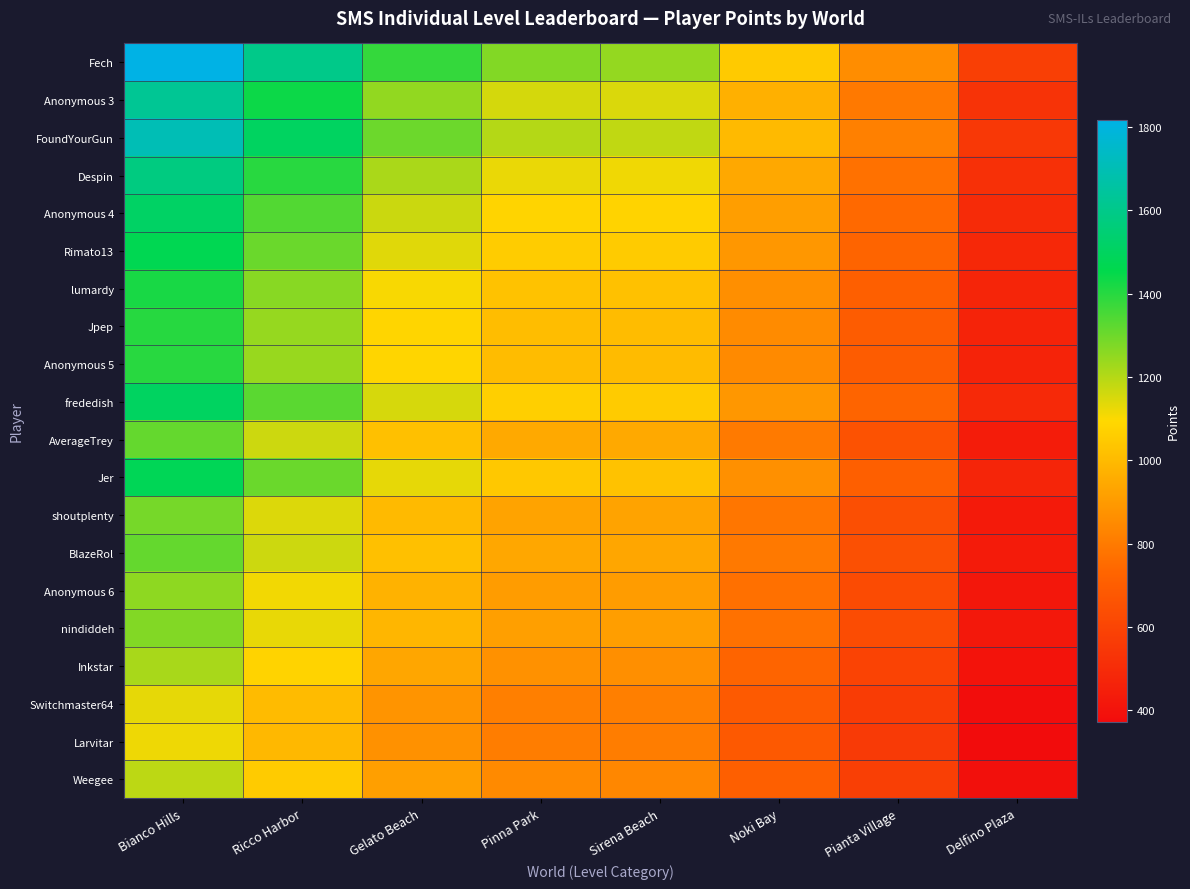

Reading left to right, list all the values displayed in this chart.

Fech: Bianco Hills=1817.0	Ricco Harbor=1598.5	Gelato Beach=1379.9	Pinna Park=1270.6	Sirena Beach=1245.6	Noki Bay=1052.1	Pianta Village=858.5	Delfino Plaza=580.7
Anonymous 3: Bianco Hills=1622.5	Ricco Harbor=1436.2	Gelato Beach=1250.0	Pinna Park=1156.8	Sirena Beach=1147.8	Noki Bay=970.5	Pianta Village=793.3	Delfino Plaza=531.8
FoundYourGun: Bianco Hills=1702.1	Ricco Harbor=1501.7	Gelato Beach=1301.2	Pinna Park=1201.0	Sirena Beach=1184.0	Noki Bay=1000.5	Pianta Village=817.1	Delfino Plaza=550.4
Despin: Bianco Hills=1578.8	Ricco Harbor=1397.4	Gelato Beach=1215.9	Pinna Park=1125.2	Sirena Beach=1116.2	Noki Bay=943.8	Pianta Village=771.4	Delfino Plaza=517.3
Anonymous 4: Bianco Hills=1511.3	Ricco Harbor=1340.1	Gelato Beach=1168.8	Pinna Park=1083.2	Sirena Beach=1078.2	Noki Bay=911.9	Pianta Village=745.7	Delfino Plaza=498.8
Rimato13: Bianco Hills=1469.7	Ricco Harbor=1304.4	Gelato Beach=1139.1	Pinna Park=1056.5	Sirena Beach=1053.5	Noki Bay=891.1	Pianta Village=728.9	Delfino Plaza=486.9
lumardy: Bianco Hills=1421.2	Ricco Harbor=1262.6	Gelato Beach=1104.1	Pinna Park=1024.8	Sirena Beach=1023.8	Noki Bay=866.2	Pianta Village=708.6	Delfino Plaza=472.7
Jpep: Bianco Hills=1399.7	Ricco Harbor=1242.9	Gelato Beach=1086.0	Pinna Park=1007.6	Sirena Beach=1005.6	Noki Bay=850.7	Pianta Village=695.9	Delfino Plaza=464.6
Anonymous 5: Bianco Hills=1397.2	Ricco Harbor=1240.6	Gelato Beach=1084.1	Pinna Park=1005.8	Sirena Beach=1003.8	Noki Bay=849.2	Pianta Village=694.6	Delfino Plaza=463.7
frededish: Bianco Hills=1501.9	Ricco Harbor=1327.0	Gelato Beach=1152.2	Pinna Park=1064.7	Sirena Beach=1052.7	Noki Bay=889.8	Pianta Village=727.0	Delfino Plaza=488.6
AverageTrey: Bianco Hills=1314.3	Ricco Harbor=1167.6	Gelato Beach=1020.9	Pinna Park=947.6	Sirena Beach=946.6	Noki Bay=800.9	Pianta Village=655.1	Delfino Plaza=437.1
Jer: Bianco Hills=1479.2	Ricco Harbor=1304.2	Gelato Beach=1129.1	Pinna Park=1041.6	Sirena Beach=1025.6	Noki Bay=866.6	Pianta Village=707.6	Delfino Plaza=477.1
shoutplenty: Bianco Hills=1287.8	Ricco Harbor=1144.1	Gelato Beach=1000.3	Pinna Park=928.4	Sirena Beach=927.4	Noki Bay=784.7	Pianta Village=641.9	Delfino Plaza=428.3
BlazeRol: Bianco Hills=1314.3	Ricco Harbor=1165.6	Gelato Beach=1016.9	Pinna Park=942.6	Sirena Beach=938.6	Noki Bay=793.9	Pianta Village=649.1	Delfino Plaza=434.1
Anonymous 6: Bianco Hills=1253.9	Ricco Harbor=1114.6	Gelato Beach=975.2	Pinna Park=905.6	Sirena Beach=905.6	Noki Bay=766.3	Pianta Village=626.9	Delfino Plaza=418.0
nindiddeh: Bianco Hills=1271.0	Ricco Harbor=1128.5	Gelato Beach=985.9	Pinna Park=914.6	Sirena Beach=912.6	Noki Bay=772.1	Pianta Village=631.5	Delfino Plaza=421.7
Inkstar: Bianco Hills=1218.2	Ricco Harbor=1078.9	Gelato Beach=939.5	Pinna Park=869.8	Sirena Beach=863.8	Noki Bay=730.5	Pianta Village=597.1	Delfino Plaza=400.1
Switchmaster64: Bianco Hills=1129.3	Ricco Harbor=1003.8	Gelato Beach=878.4	Pinna Park=815.6	Sirena Beach=815.6	Noki Bay=690.1	Pianta Village=564.7	Delfino Plaza=376.4
Larvitar: Bianco Hills=1118.3	Ricco Harbor=994.1	Gelato Beach=869.8	Pinna Park=807.7	Sirena Beach=807.7	Noki Bay=683.4	Pianta Village=559.2	Delfino Plaza=372.8
Weegee: Bianco Hills=1190.3	Ricco Harbor=1053.4	Gelato Beach=916.4	Pinna Park=848.0	Sirena Beach=841.0	Noki Bay=711.1	Pianta Village=581.1	Delfino Plaza=389.8